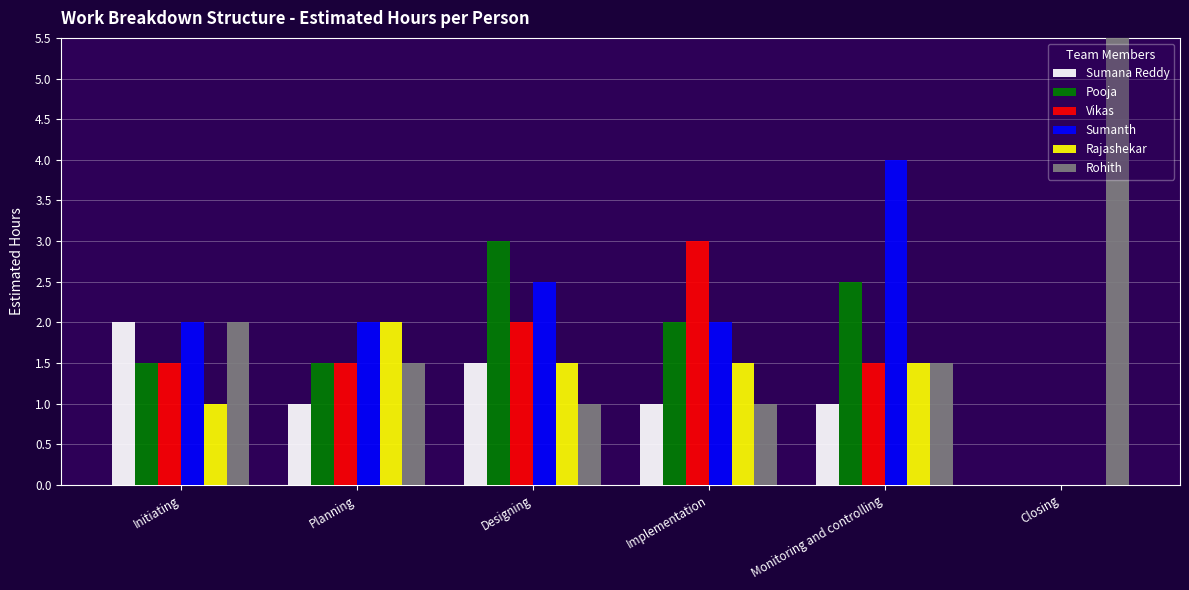

What is the sum of all Sumanth values?

12.5